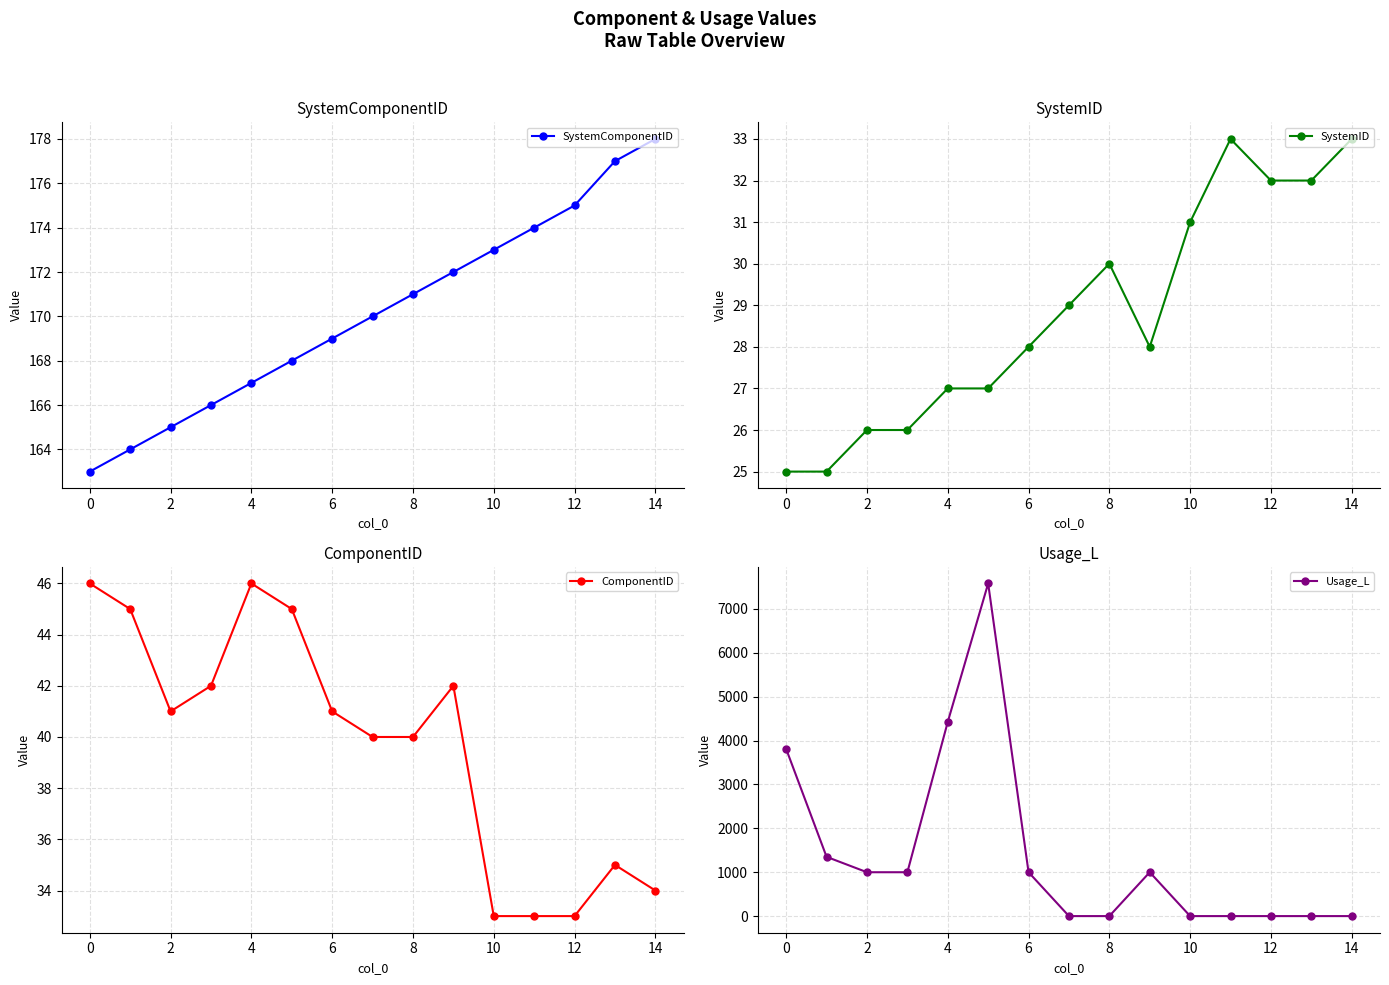

True or false: ComponentID has a value of 12 at 4.

False